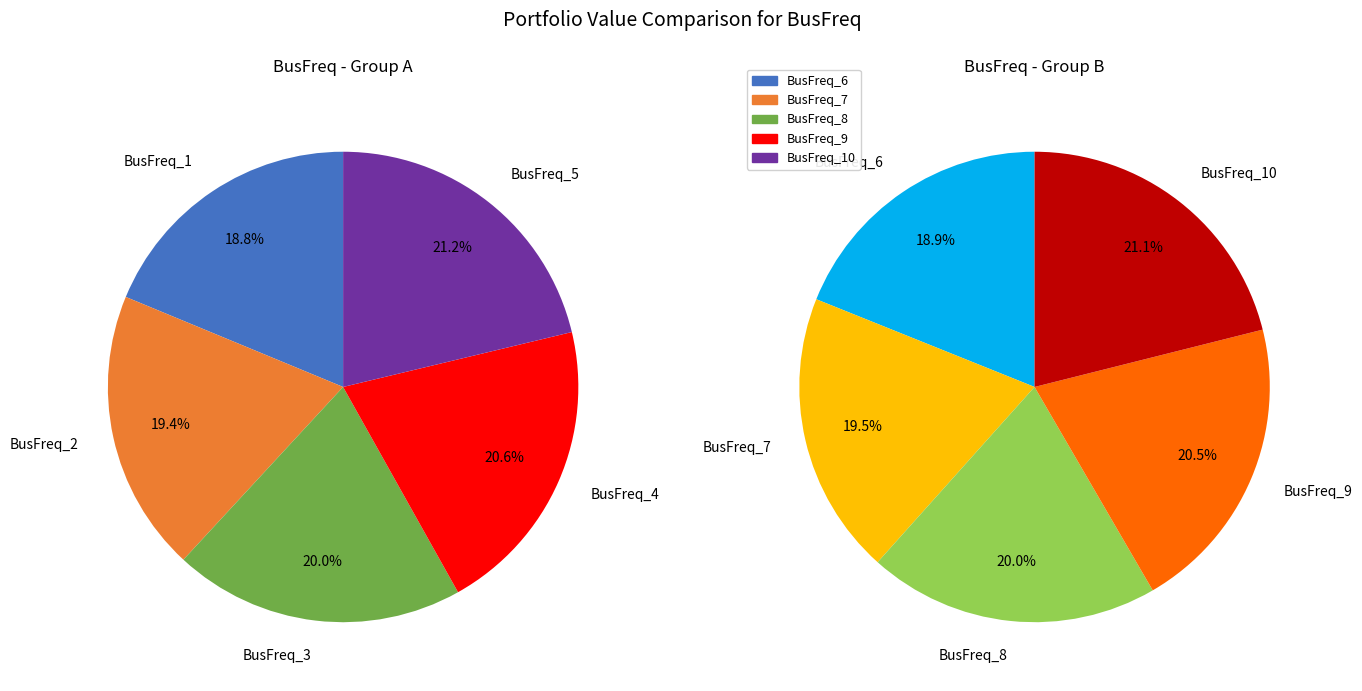

What is the ratio of the value at BusFreq_4 to the value at BusFreq_8?

0.9